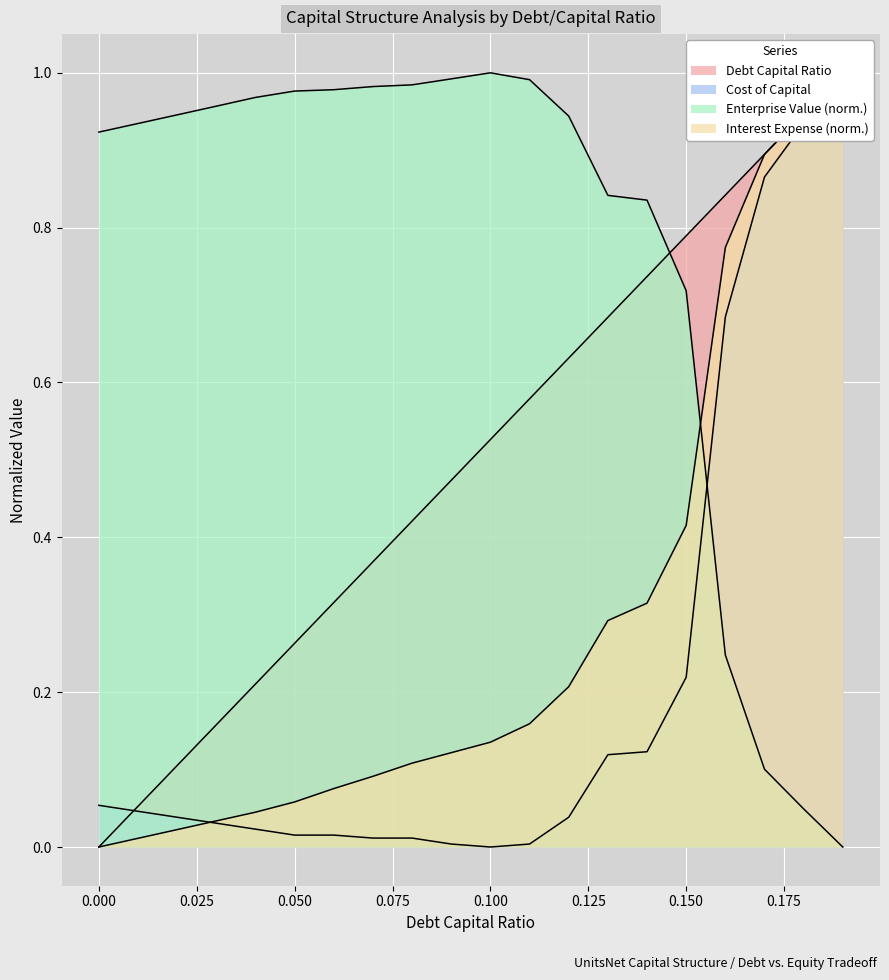

The value of interest_expense at 0.03 is 0.0. True or false?

False